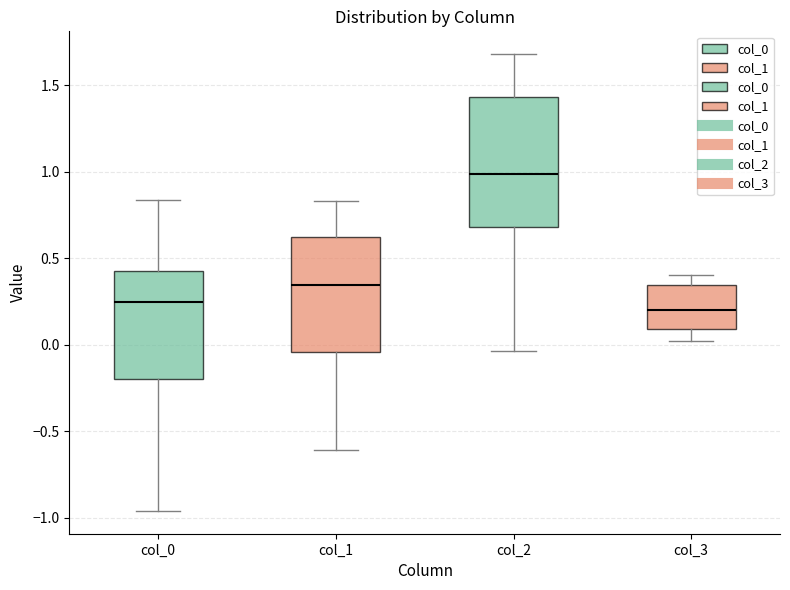

Reading left to right, transcribe this box plot: for each box, give where its median line is, the range the box spans, and where its two whiskers end, as read against the y-axis. The values are not printed on the chart, so give them approximately, as read against the axis.

col_0: median 0.25, box -0.20 to 0.45, whiskers -0.95 to 0.85
col_1: median 0.35, box -0.05 to 0.65, whiskers -0.60 to 0.85
col_2: median 1.00, box 0.70 to 1.45, whiskers -0.05 to 1.70
col_3: median 0.20, box 0.10 to 0.35, whiskers 0.00 to 0.40